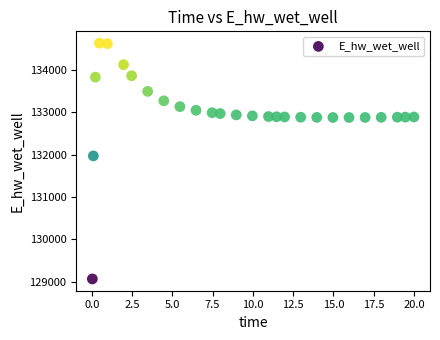

What is the range of Y values (max minus min)?

5557.1